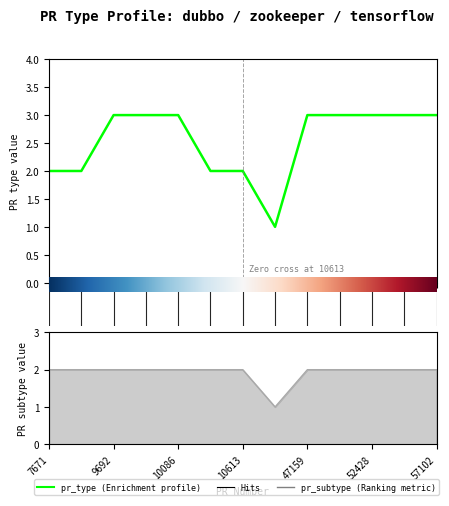

What is the label of the 13th point from the right?

7671